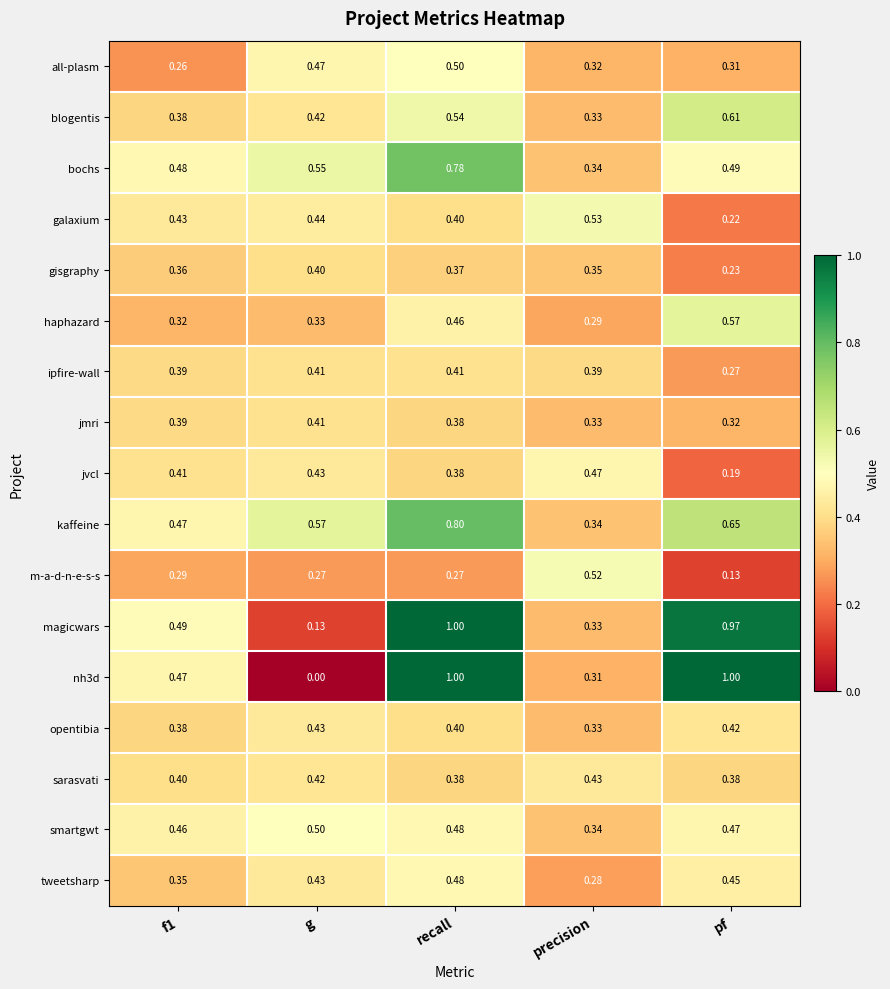

Is the value of m-a-d-n-e-s-s at recall greater than the value of bochs at g?

No